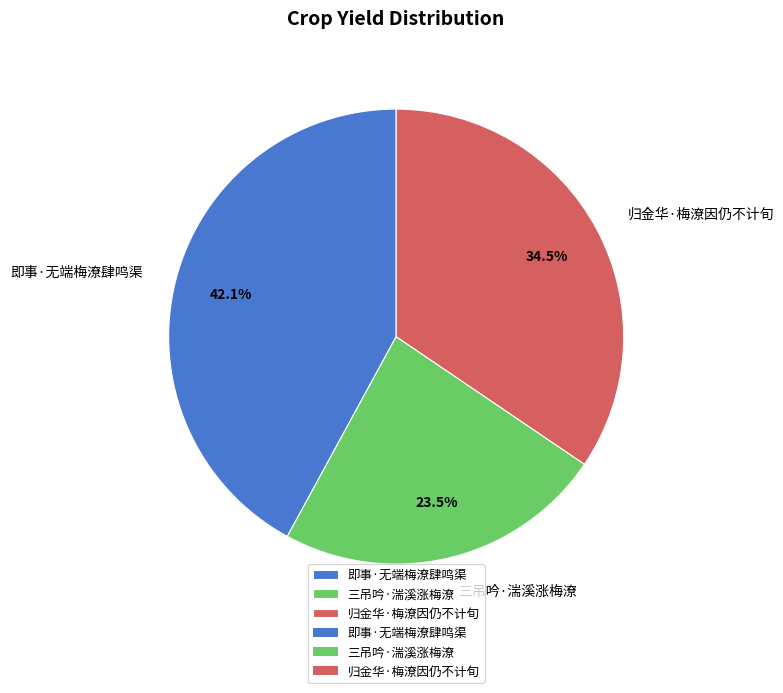

To the nearest percent, what is the difference between the largest and smallest slice percentages?

19%